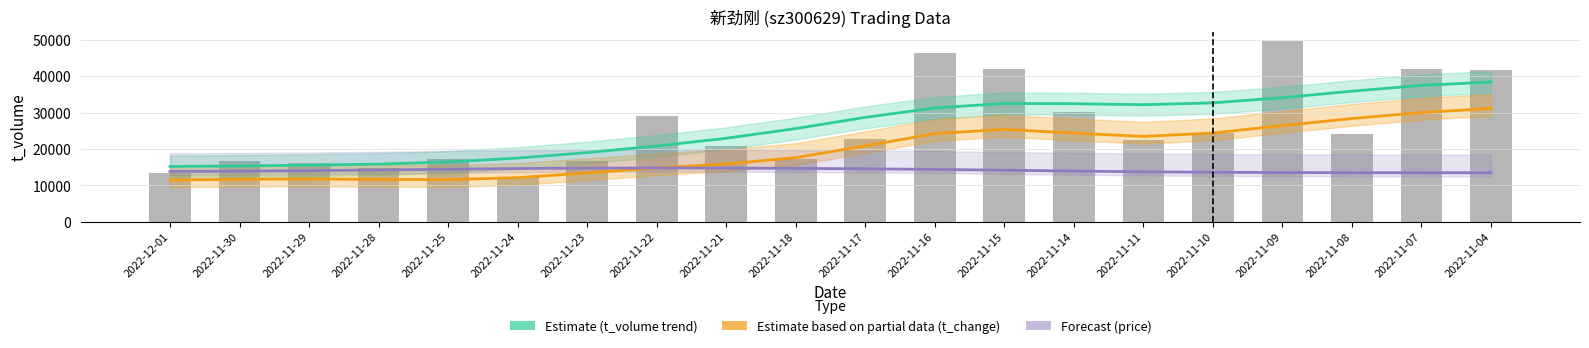

Reading left to right, transcribe all the data shown in this chart.

Estimate (t_volume trend): 2022-12-01=15177.0	2022-11-30=15313.0	2022-11-29=15523.0	2022-11-28=15830.0	2022-11-25=16418.0	2022-11-24=17478.0	2022-11-23=18993.0	2022-11-22=20800.0	2022-11-21=22925.0	2022-11-18=25595.0	2022-11-17=28665.0	2022-11-16=31268.0	2022-11-15=32491.0	2022-11-14=32422.0	2022-11-11=32145.0	2022-11-10=32657.0	2022-11-09=34074.0	2022-11-08=35869.0	2022-11-07=37453.0	2022-11-04=38382.0
Estimate based on partial data (t_change): 2022-12-01=11448.2	2022-11-30=11653.2	2022-11-29=11748.6	2022-11-28=11619.0	2022-11-25=11561.3	2022-11-24=12101.6	2022-11-23=13396.0	2022-11-22=14786.2	2022-11-21=15864.4	2022-11-18=17598.8	2022-11-17=20834.3	2022-11-16=24194.1	2022-11-15=25374.9	2022-11-14=24333.5	2022-11-11=23437.5	2022-11-10=24367.2	2022-11-09=26411.6	2022-11-08=28350.7	2022-11-07=29991.1	2022-11-04=31107.7
Forecast (price): 2022-12-01=13807.7	2022-11-30=13882.3	2022-11-29=14024.0	2022-11-28=14213.4	2022-11-25=14418.5	2022-11-24=14600.0	2022-11-23=14722.1	2022-11-22=14765.9	2022-11-21=14736.9	2022-11-18=14655.4	2022-11-17=14533.5	2022-11-16=14365.4	2022-11-15=14149.3	2022-11-14=13914.9	2022-11-11=13713.9	2022-11-10=13580.3	2022-11-09=13509.1	2022-11-08=13475.5	2022-11-07=13460.9	2022-11-04=13456.2
t_volume: 2022-12-01=13377.0	2022-11-30=16804.0	2022-11-29=16189.0	2022-11-28=14704.0	2022-11-25=17095.0	2022-11-24=12355.0	2022-11-23=16583.0	2022-11-22=29114.0	2022-11-21=20731.0	2022-11-18=17123.0	2022-11-17=22713.0	2022-11-16=46356.0	2022-11-15=41988.0	2022-11-14=30023.0	2022-11-11=22351.0	2022-11-10=24435.0	2022-11-09=49752.0	2022-11-08=24157.0	2022-11-07=42043.0	2022-11-04=41595.0